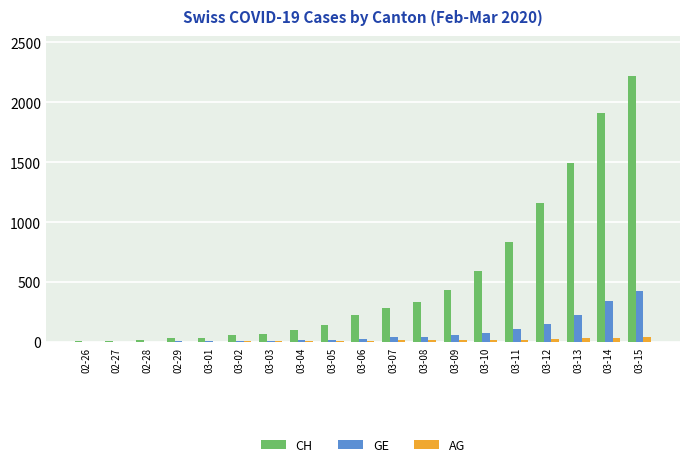

What is the sum of all AG values?

271